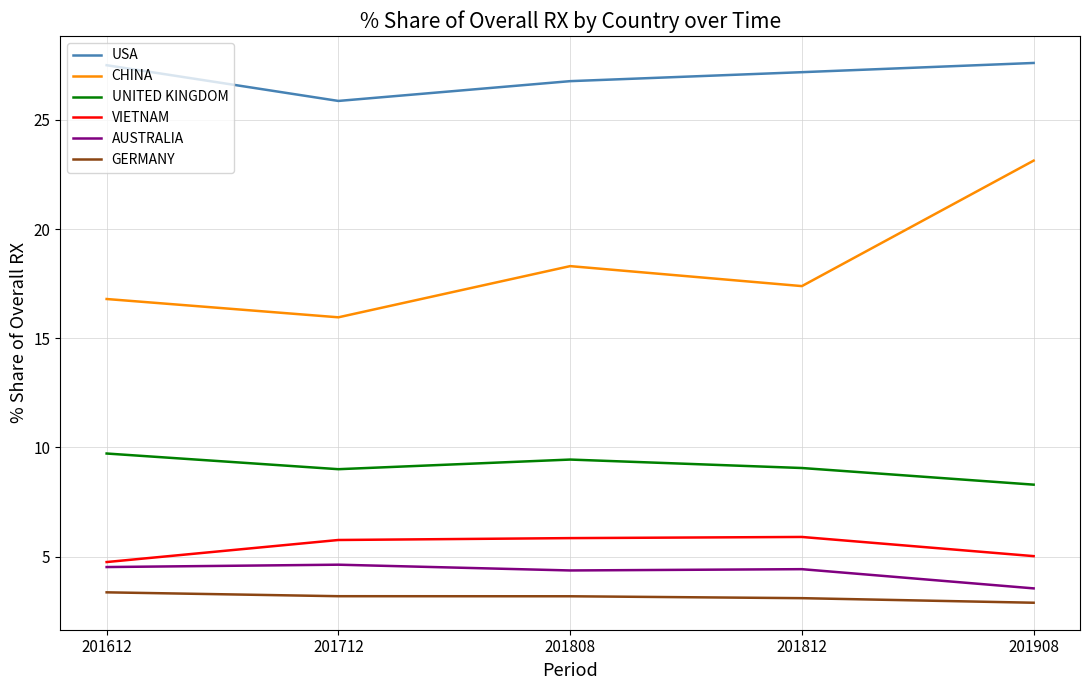

Which series has the largest total across all categories?

USA